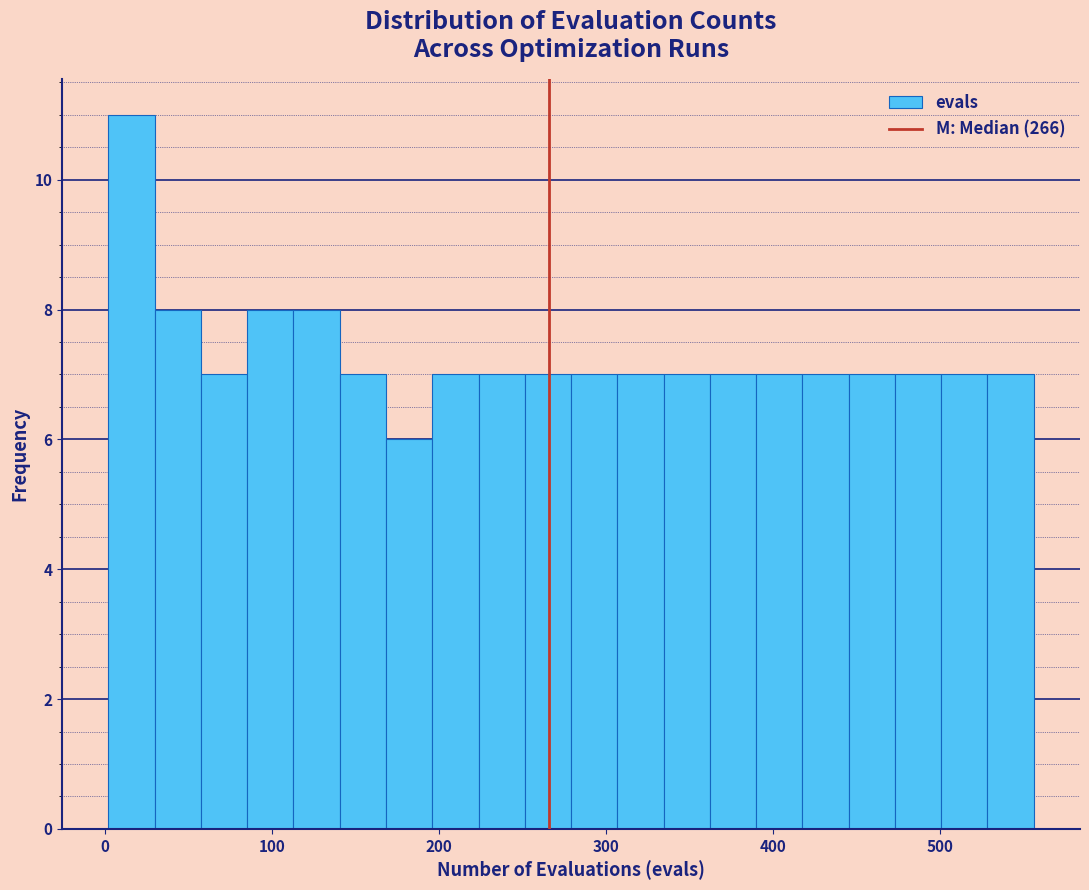

Around what value on the x-axis is the tallest bar? Give the approximate position of its centre, as read against the axis.

20